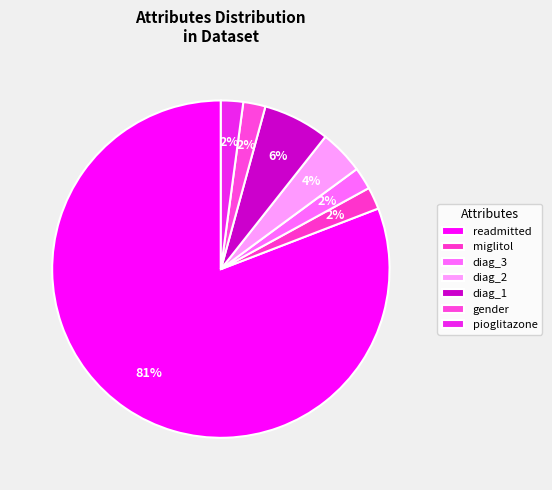

Count the number of slices in the pie.

7